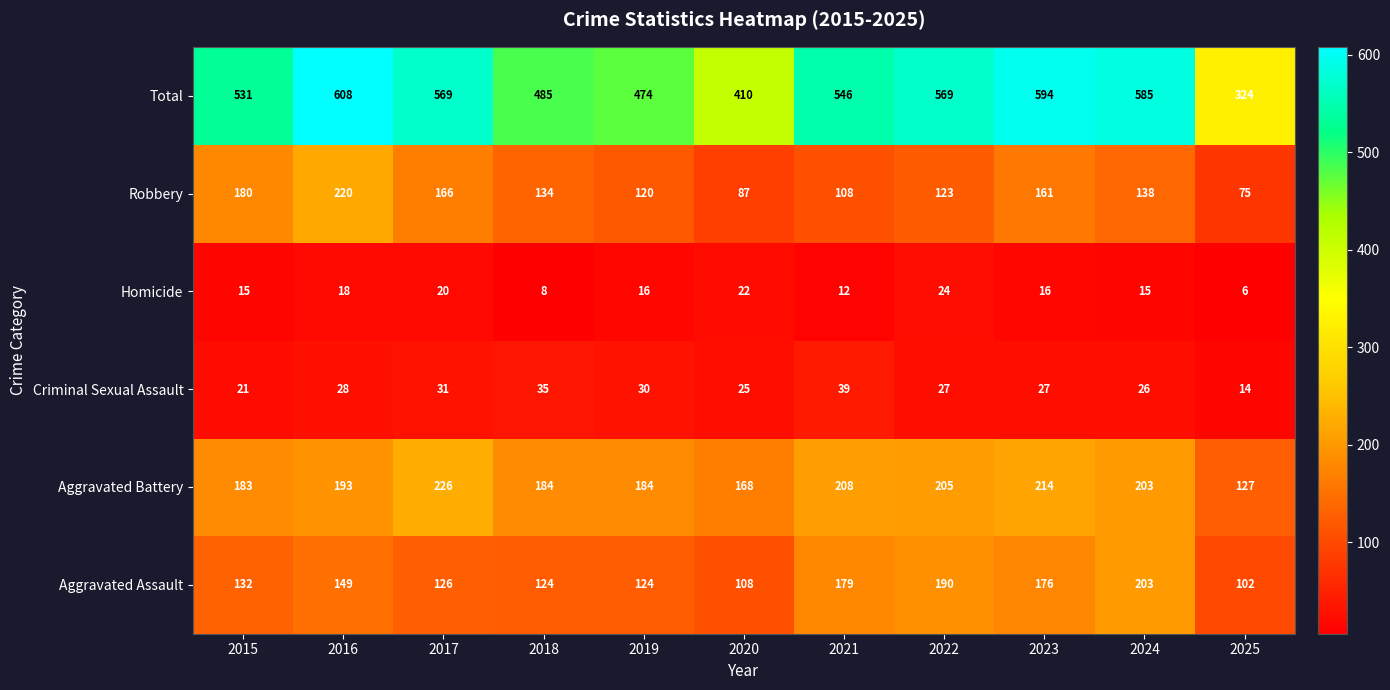

Is it true that Homicide equals 9 at 2025?

False